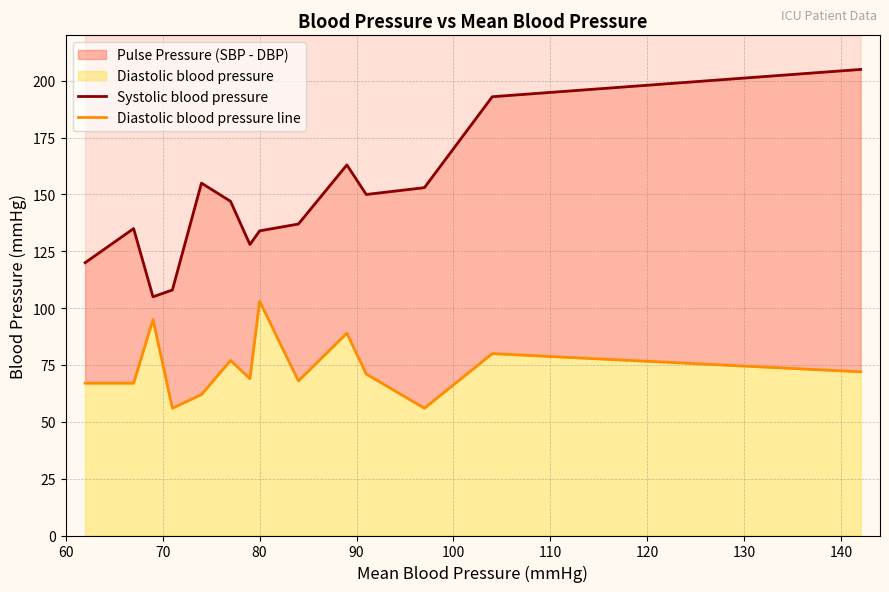

True or false: Systolic blood pressure and Diastolic blood pressure line cross at least once.

False